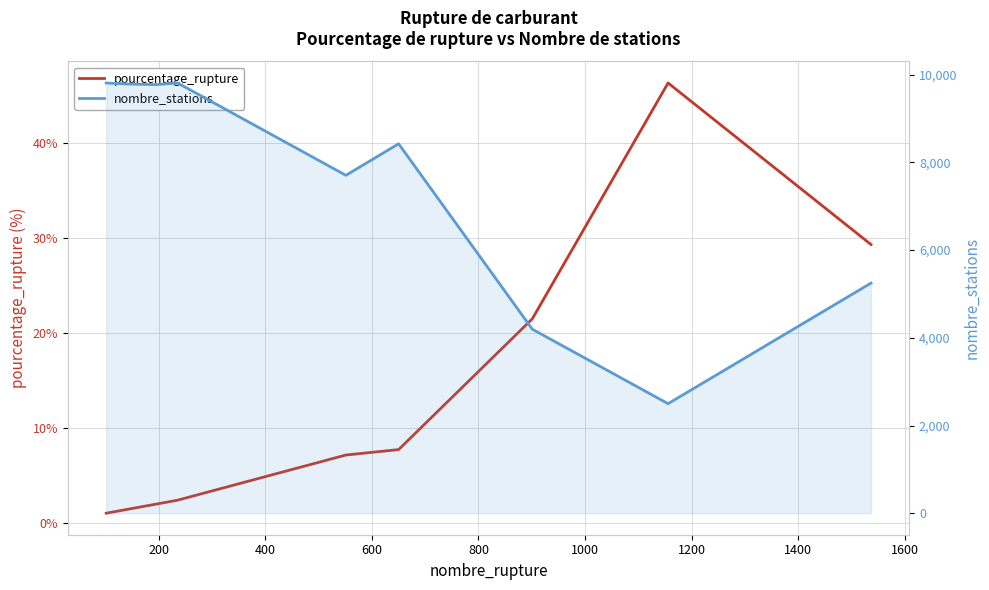

Rank the series by their average value, from lowest to highest.

pourcentage_rupture, nombre_stations